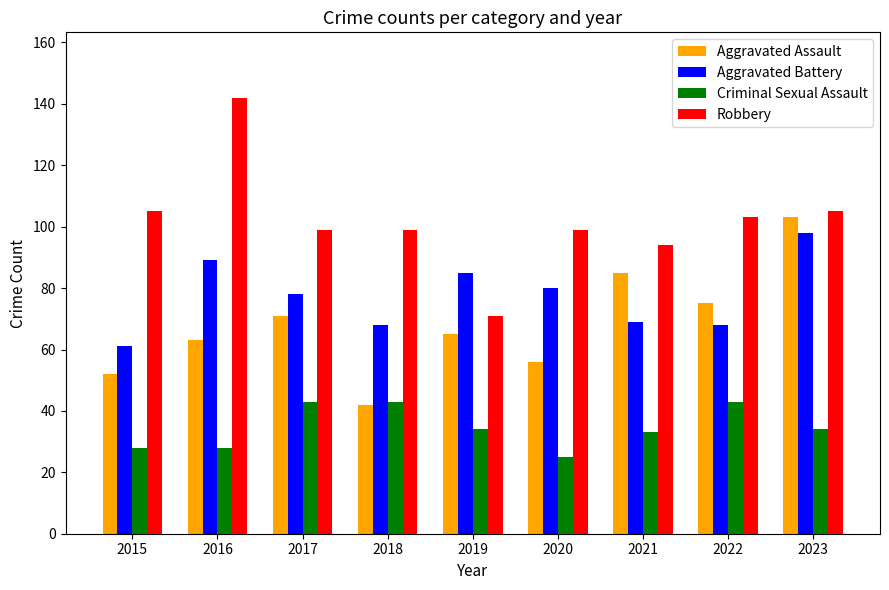

What is the sum of all Criminal Sexual Assault values?

311